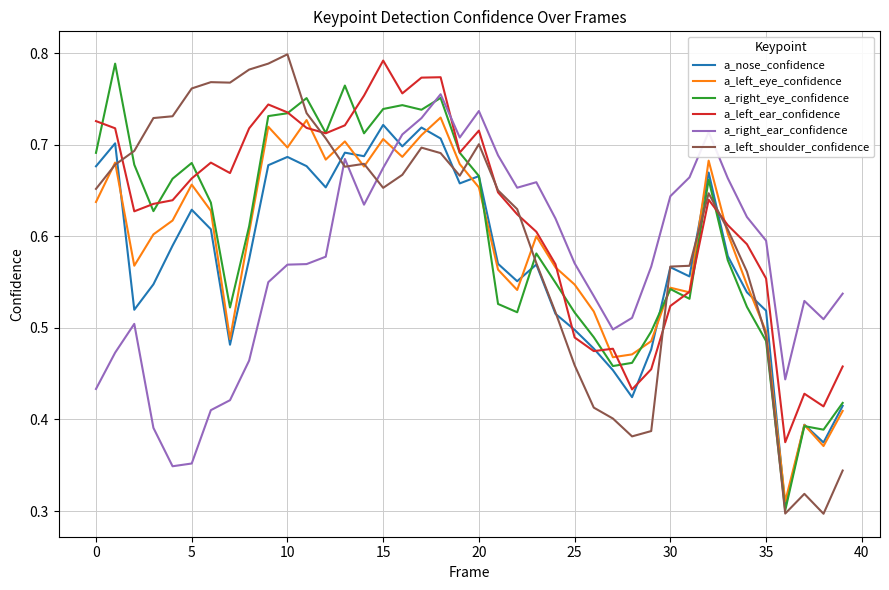

After their last crossing, which series has the higher values: a_left_ear_confidence or a_right_ear_confidence?

a_right_ear_confidence